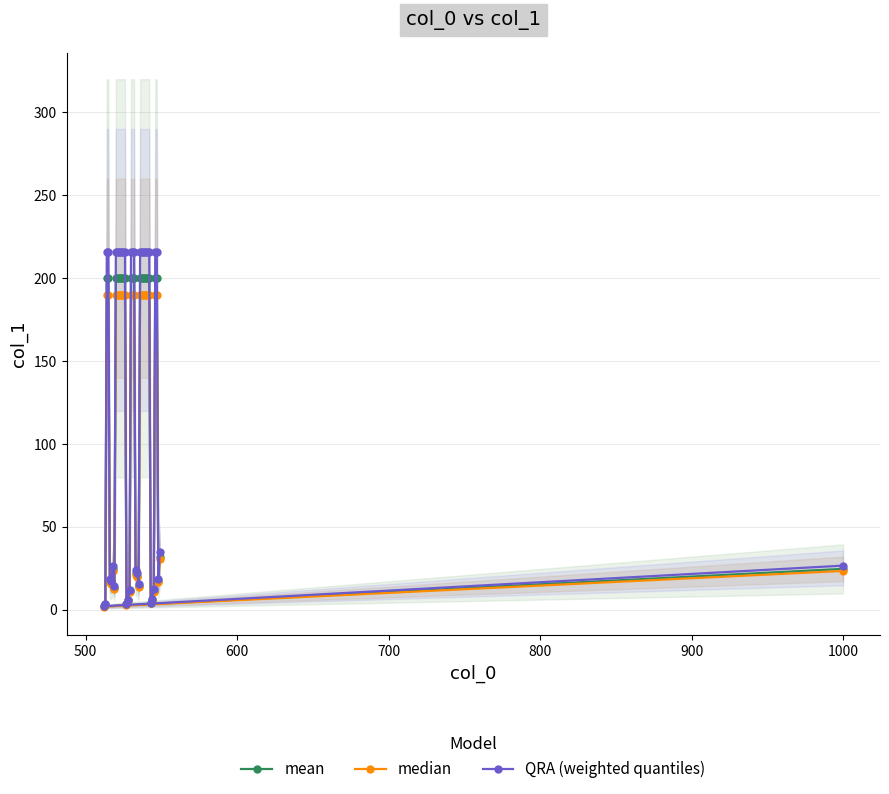

What is the value of the QRA (weighted quantiles) point at the 26th from the left?

216.0